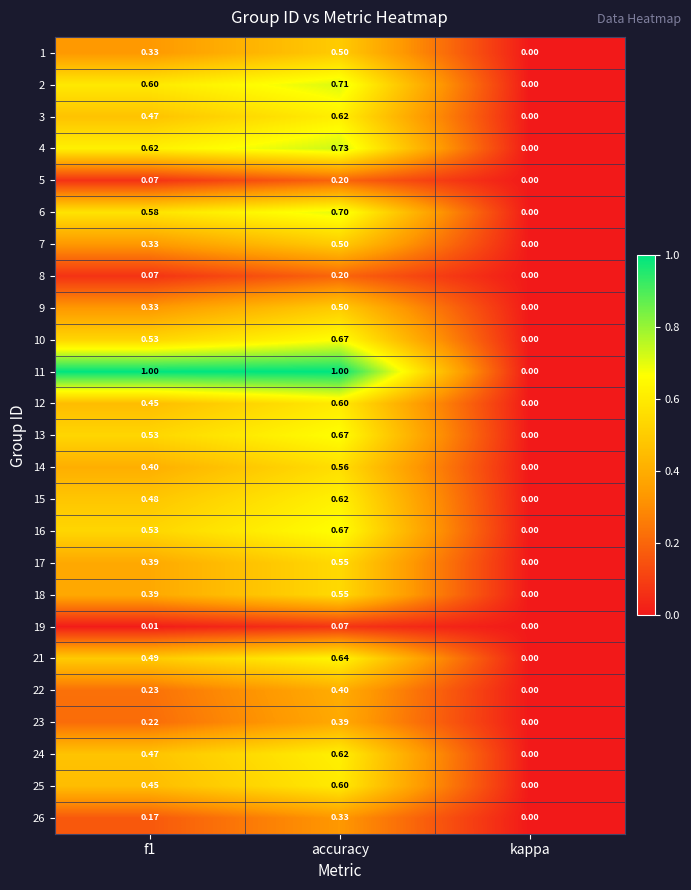

Where is 5 nearest to the value 0?

kappa